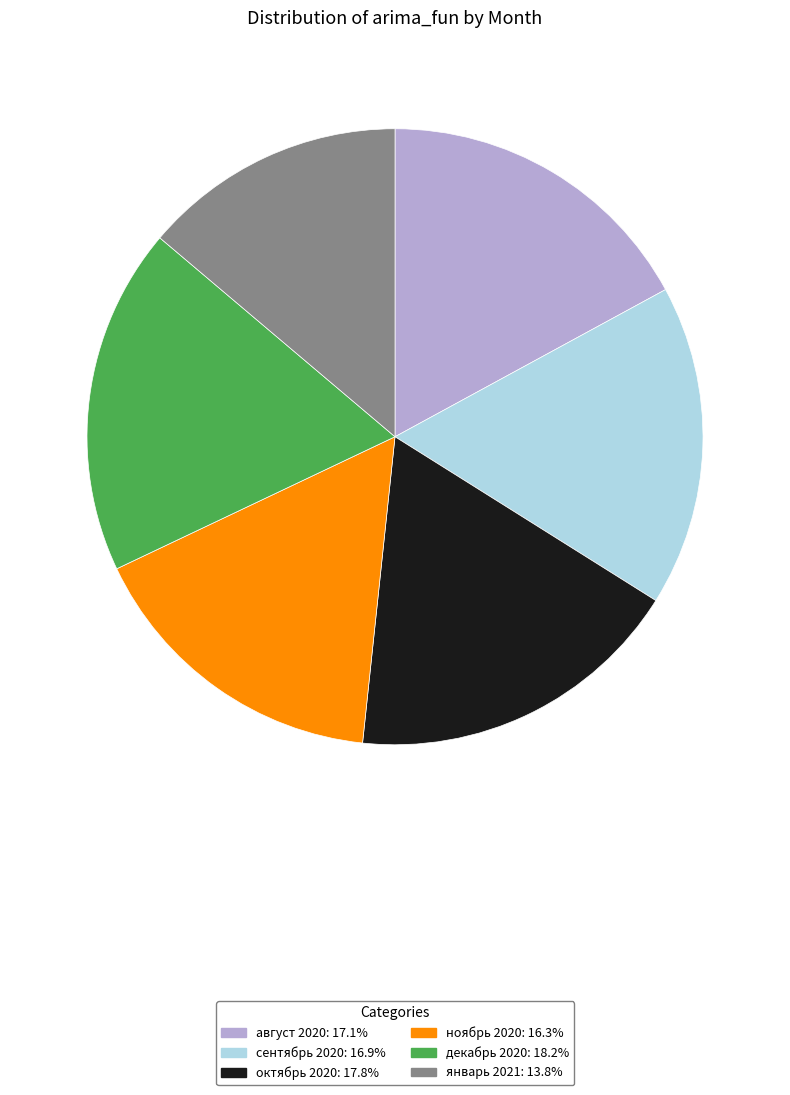

Does any single category account for the majority?

No